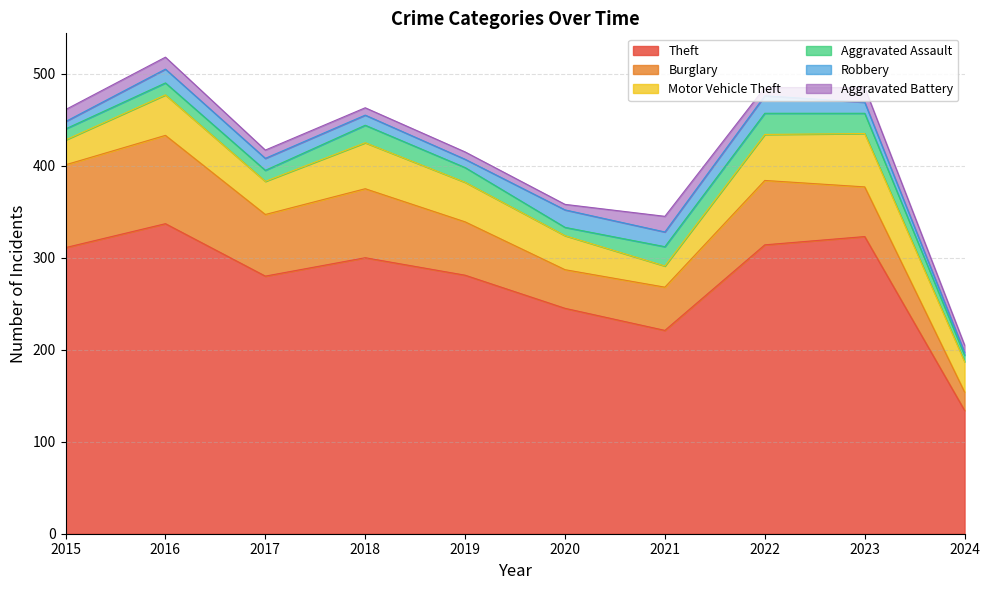

How many distinct data groups are displayed?

6